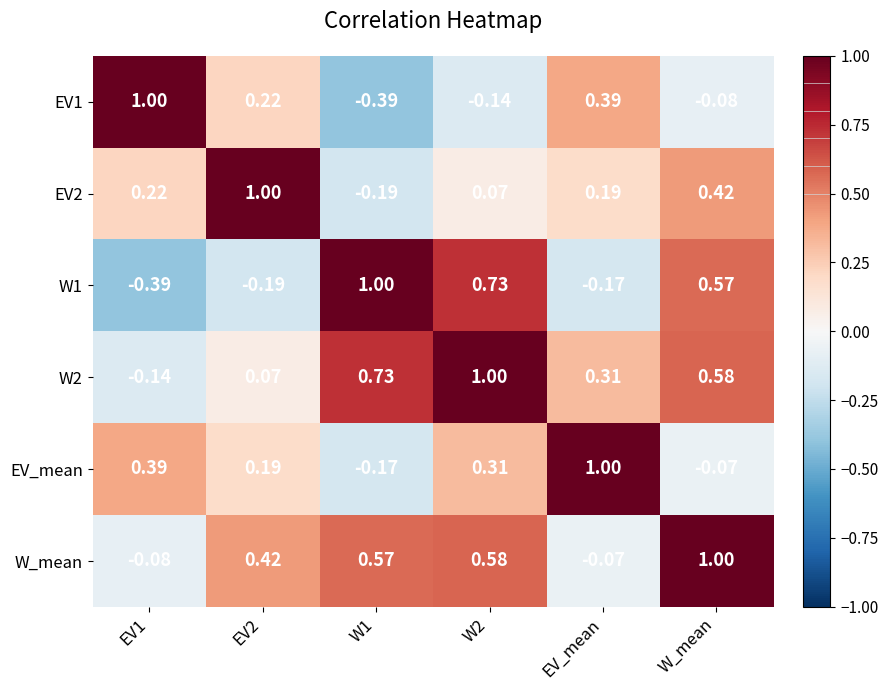

Is the value of W_mean at EV2 greater than the value of W2 at EV1?

Yes